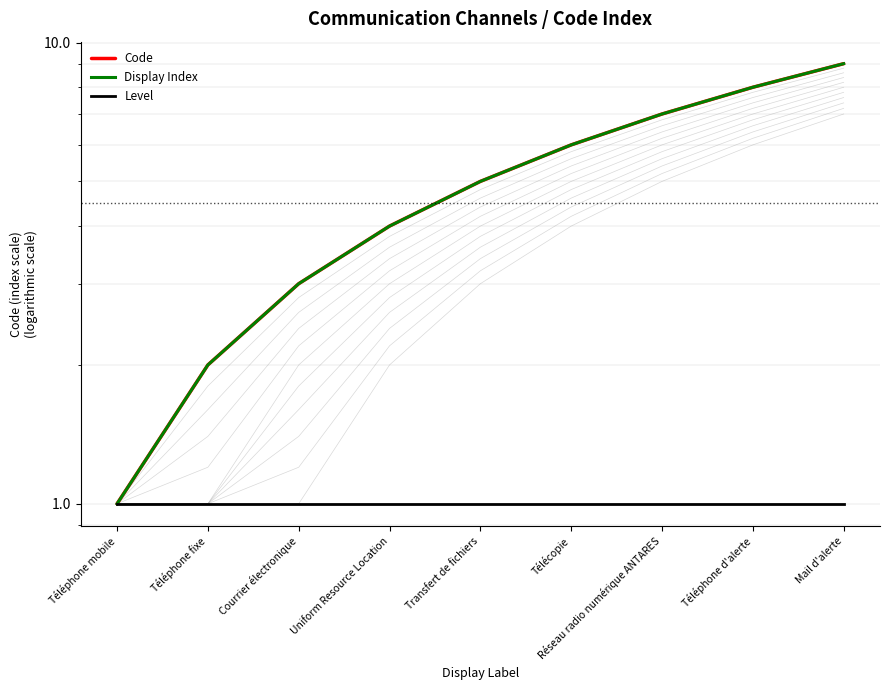

What position from the right is Uniform Resource Location?

6